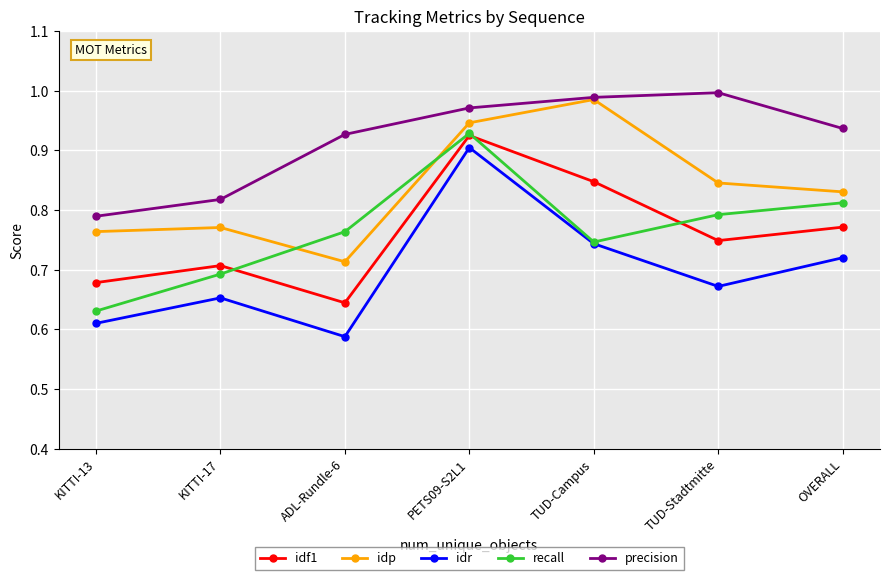

Is it true that precision equals 1.0 at TUD-Stadtmitte?

True